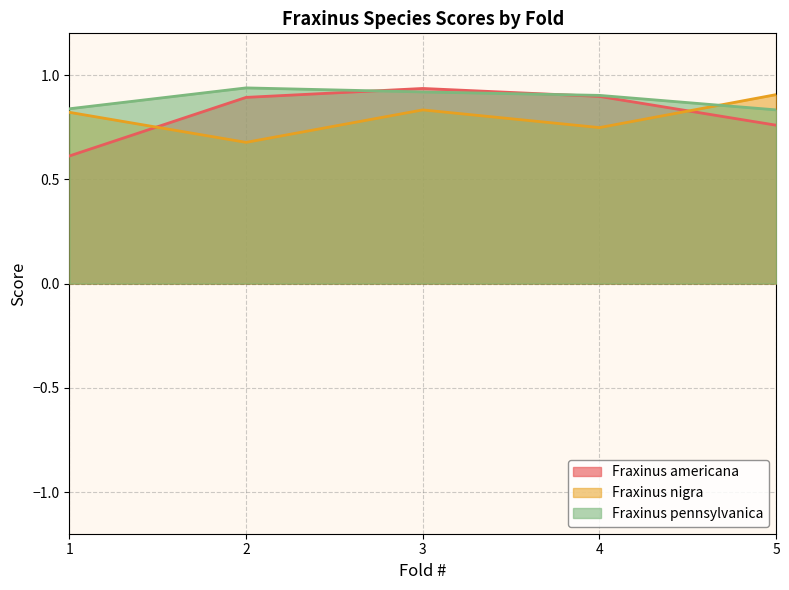

Is the value of Fraxinus nigra at 5 greater than the value of Fraxinus americana at 3?

No